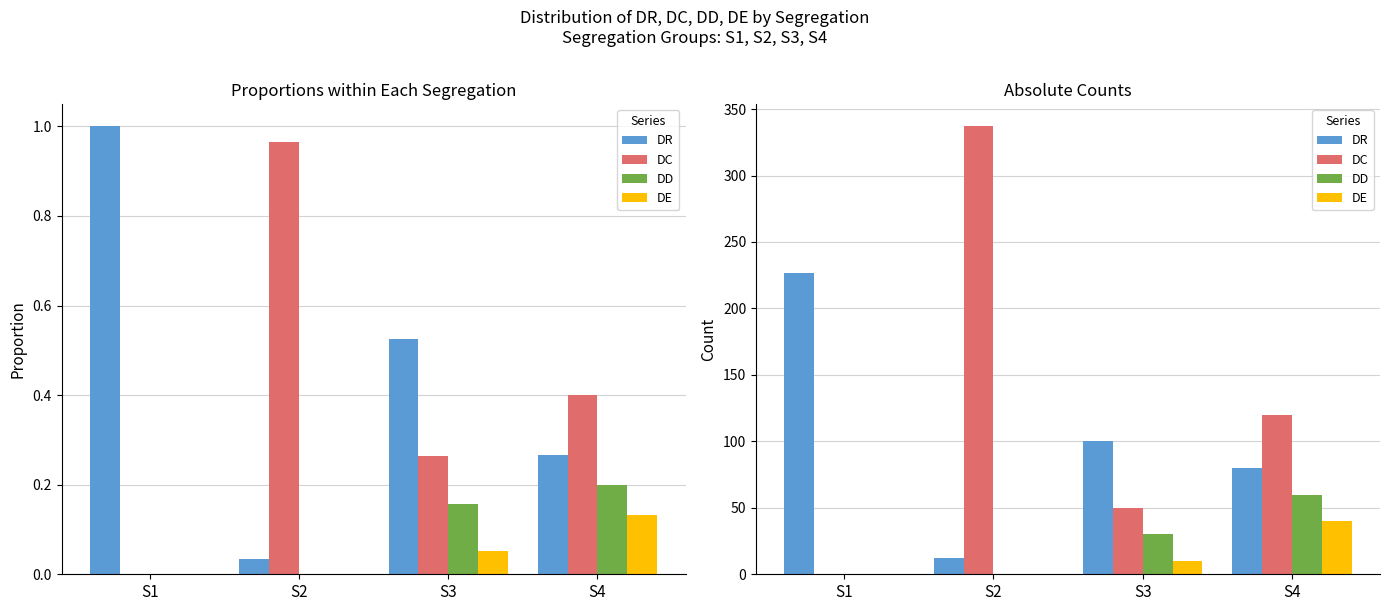

How many bars are there in each group?

4